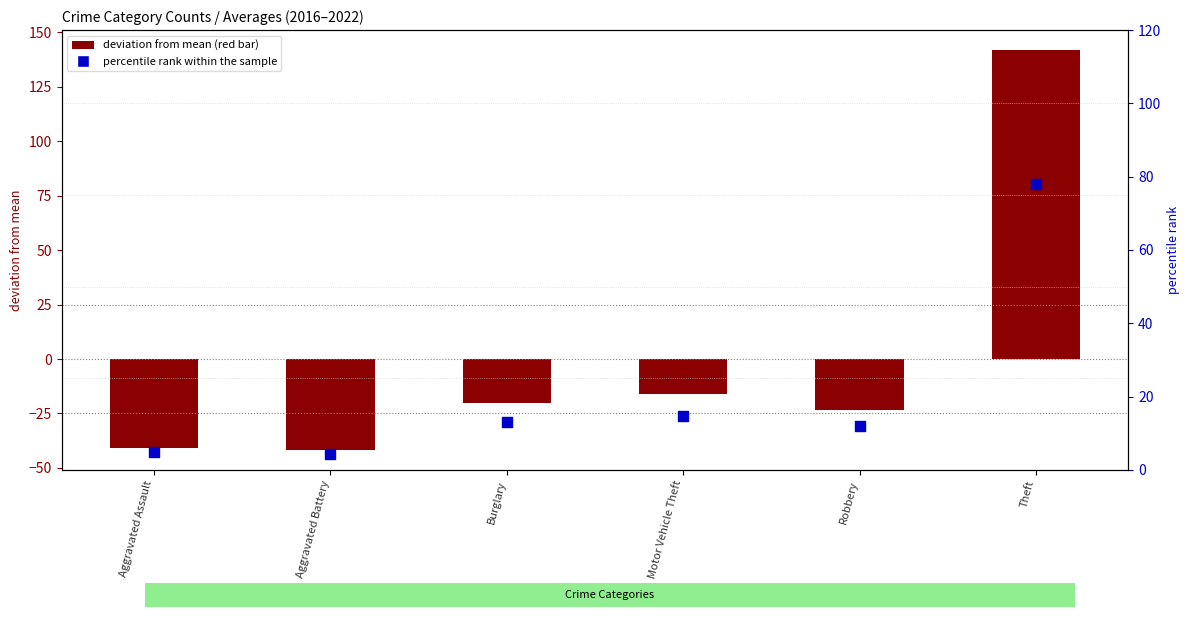

Between Motor Vehicle Theft and Aggravated Battery, which is larger?

Motor Vehicle Theft